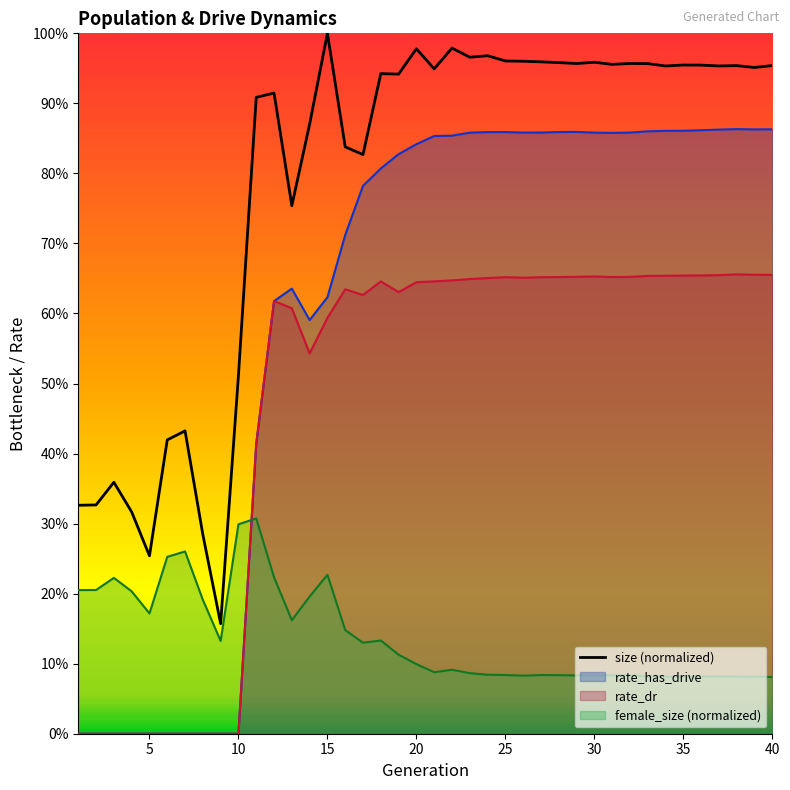

At which category does female_size reach its first local peak?

3